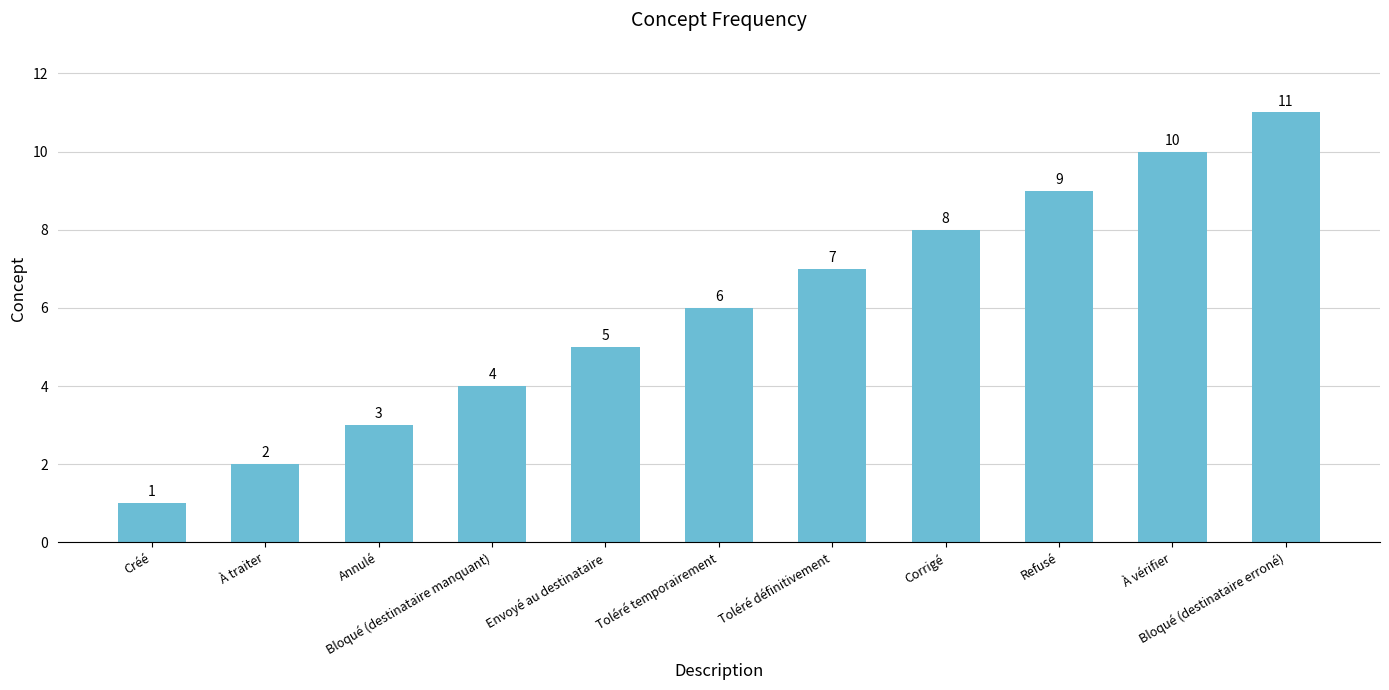

Which has a higher value, À traiter or À vérifier?

À vérifier